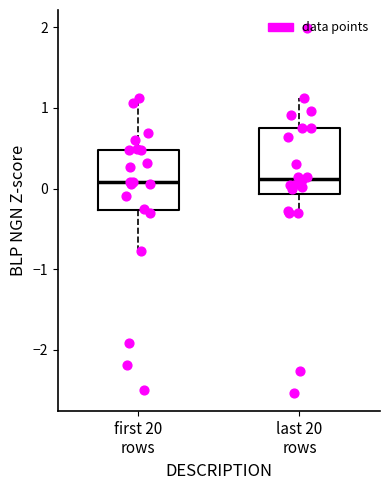

Reading left to right, read every box against the y-axis: the position of its median line, the range the box covers, and the ends of its whiskers. The values are not printed on the chart, so give them approximately, as read against the axis.

first 20 rows: median 0.1, box -0.3 to 0.5, whiskers -0.8 to 1.1
last 20 rows: median 0.1, box -0.1 to 0.7, whiskers -0.3 to 1.1